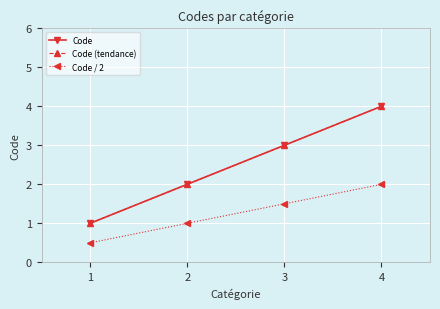

Does the chart have visible grid lines?

Yes